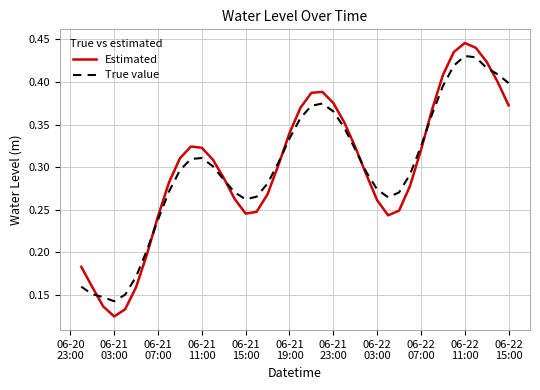

List the series in order of their peak value, highest first.

Estimated, True value